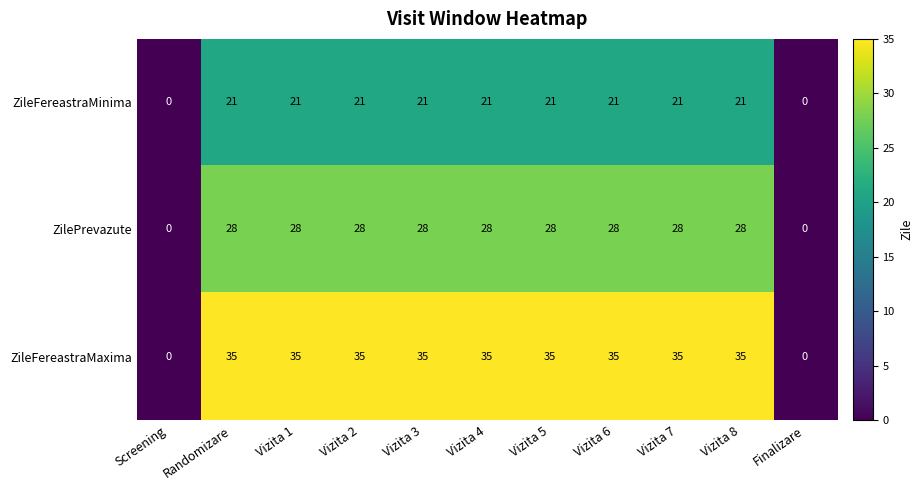

Rank the series by their average value, from highest to lowest.

ZileFereastraMaxima, ZilePrevazute, ZileFereastraMinima